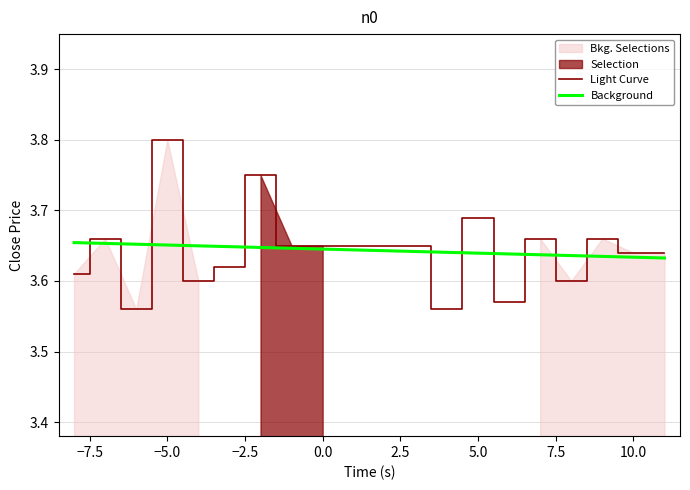

True or false: Light Curve has a value of 1.0 at 7.5.

False